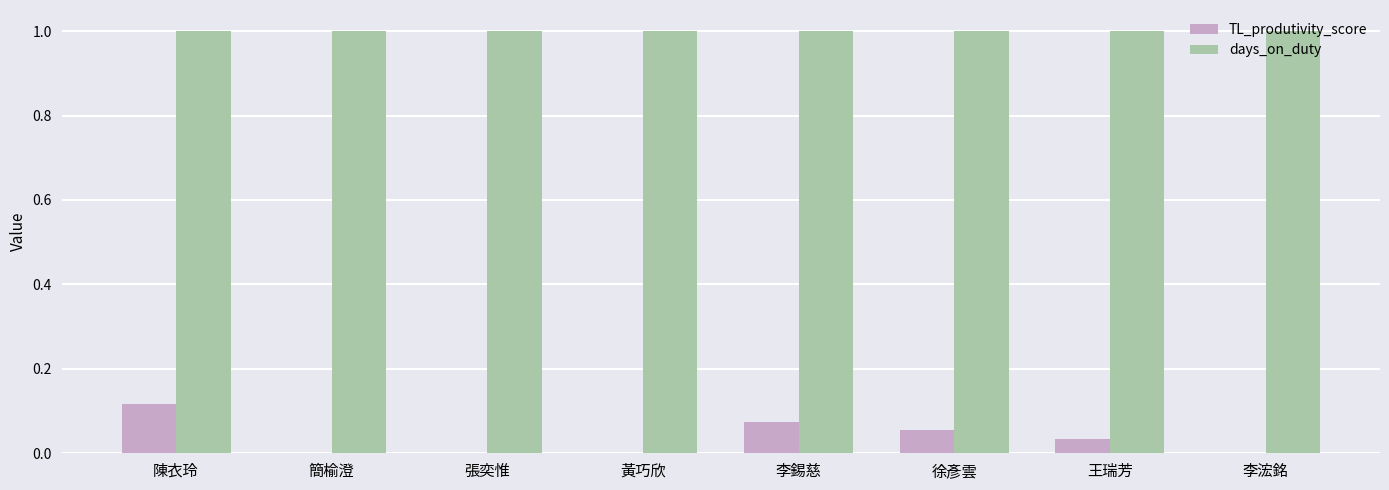

Does the chart contain stacked bars?

No